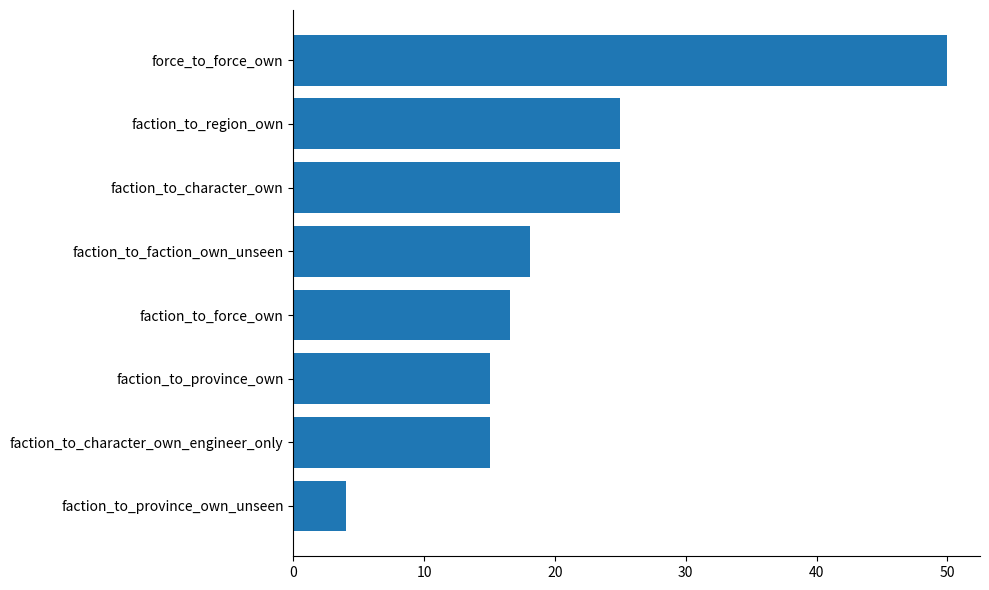

How many bars are there in total?

8